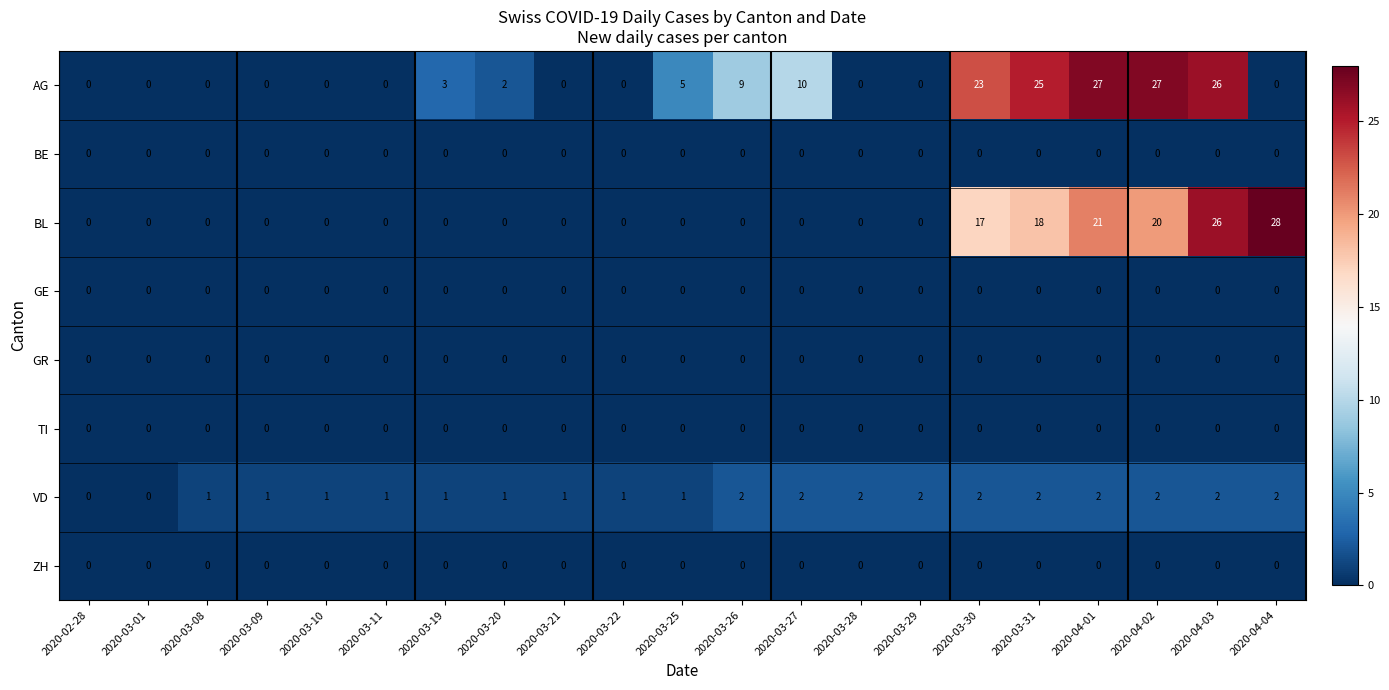

What is the greatest value displayed?

28